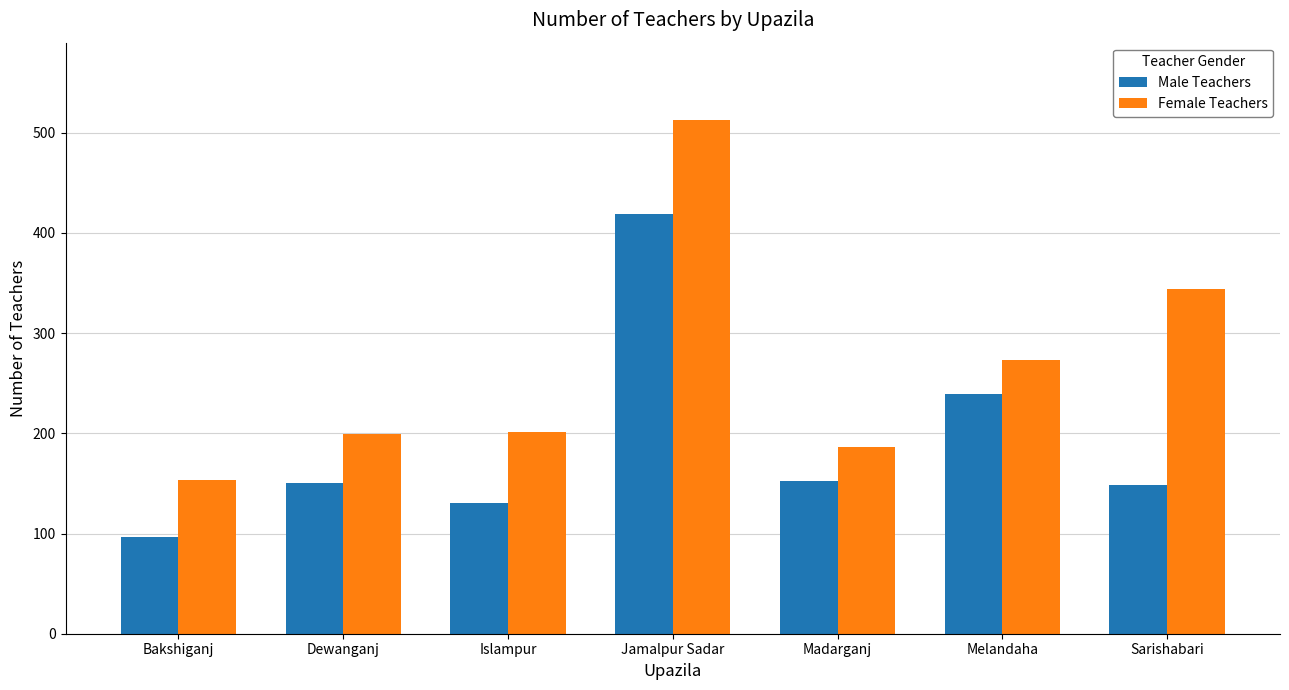

The Male Teachers series shows 130 at Islampur. True or false?

True